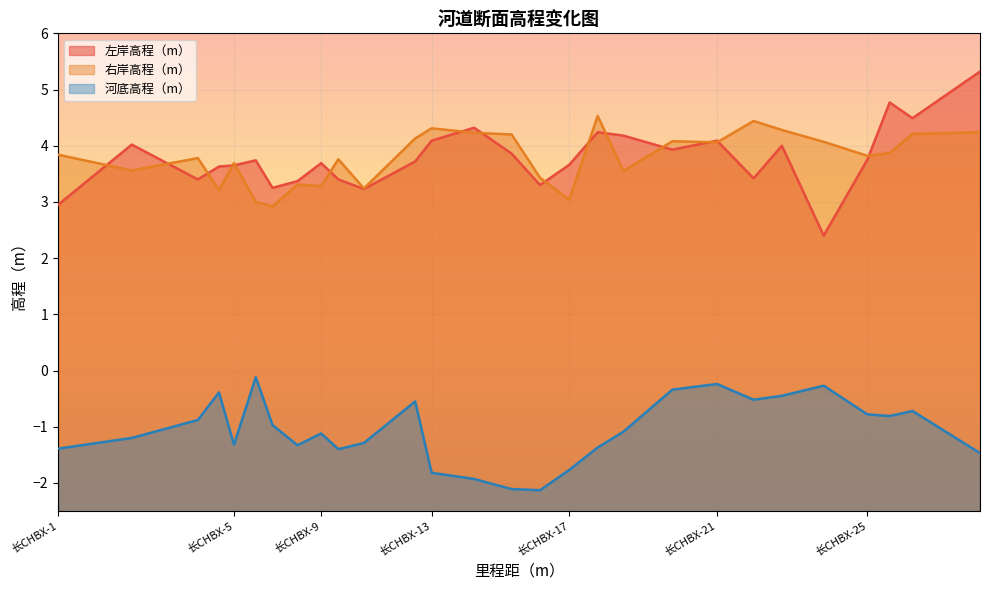

Which category has the highest value across all series?

长CHBX-28